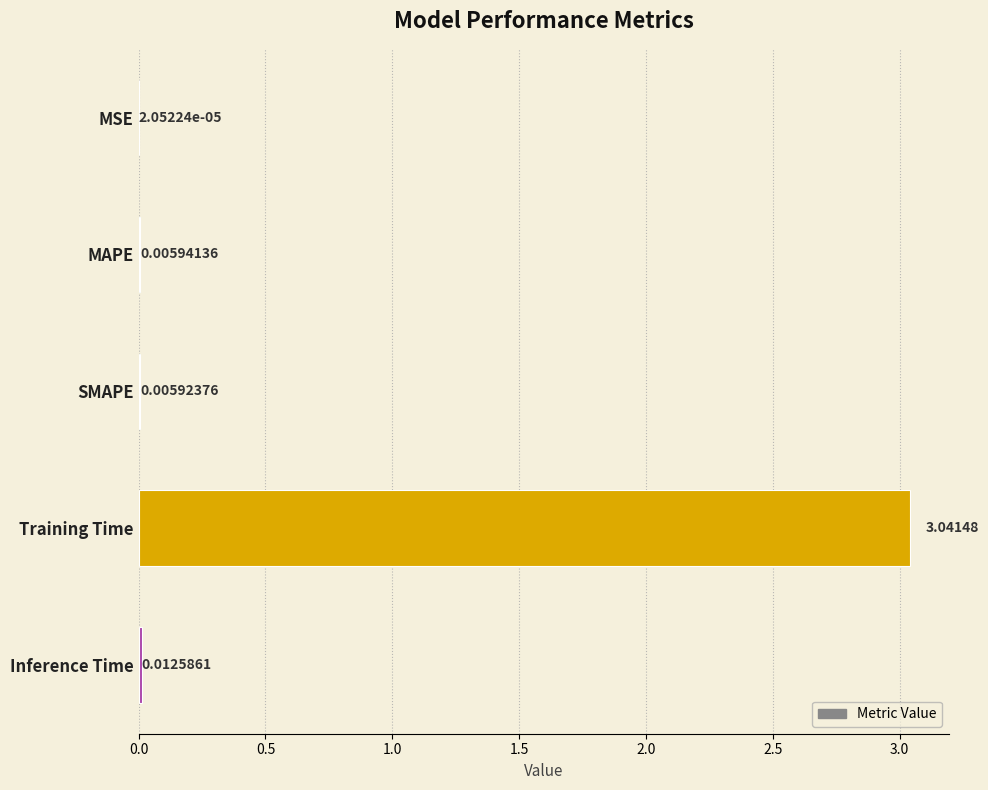

What is the sum of the values at Inference Time and Training Time?

3.1